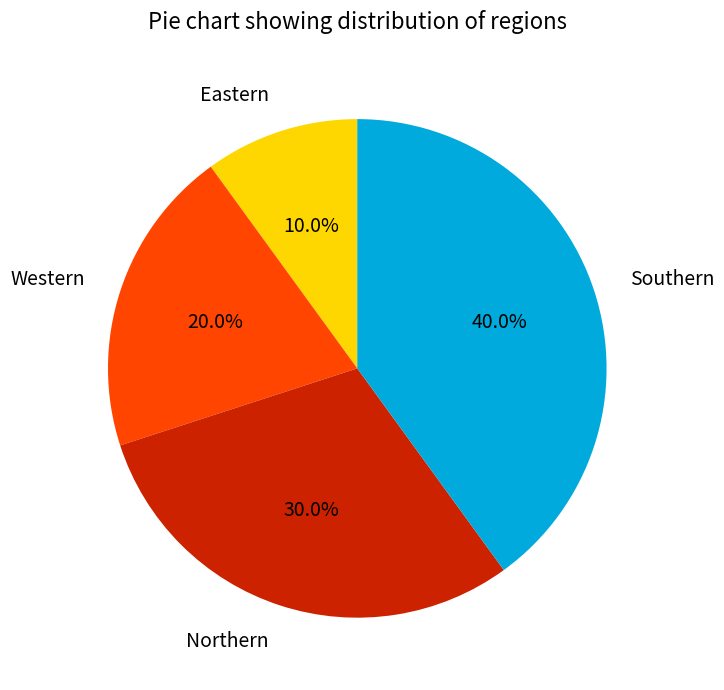

To the nearest percent, what is the combined percentage of Southern and Northern?

70%